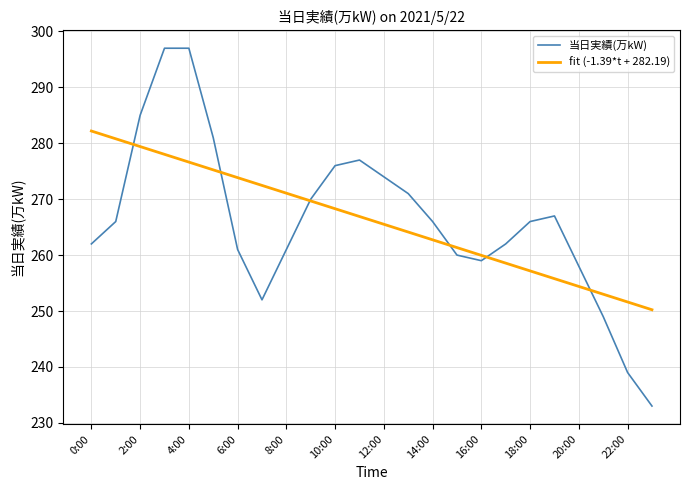

Which series has the largest range (max minus min)?

当日実績(万kW)